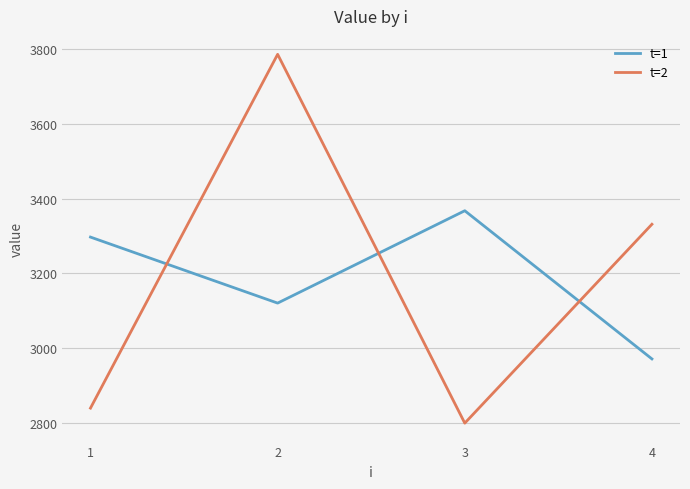

Reading right to left, transcribe all the data shown in this chart.

t=1: 2971.2	3367.3	3120.4	3296.9
t=2: 3331.2	2799.6	3785.4	2839.8